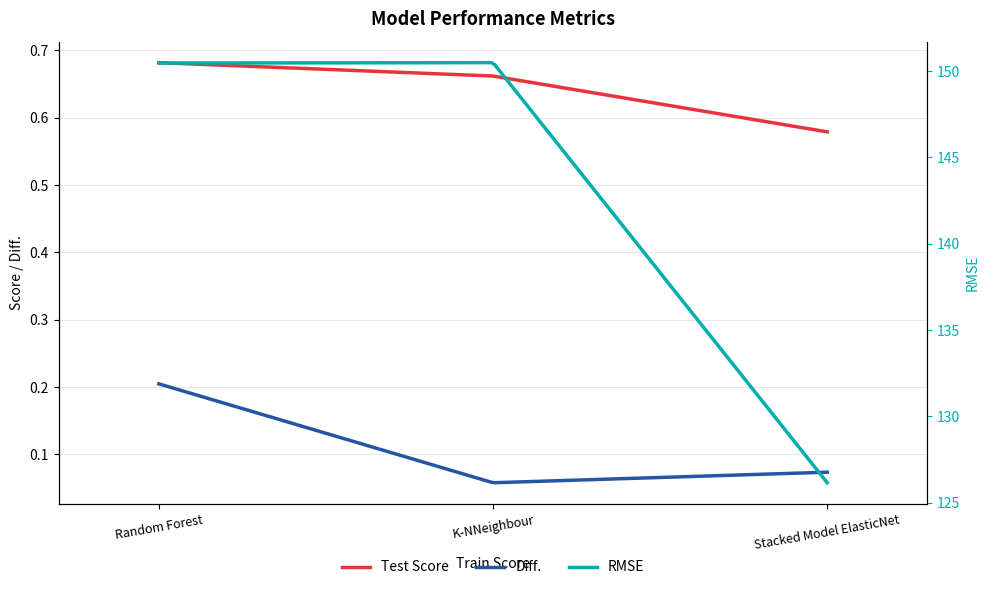

Is it true that Test Score equals 0.7 at Random Forest?

True